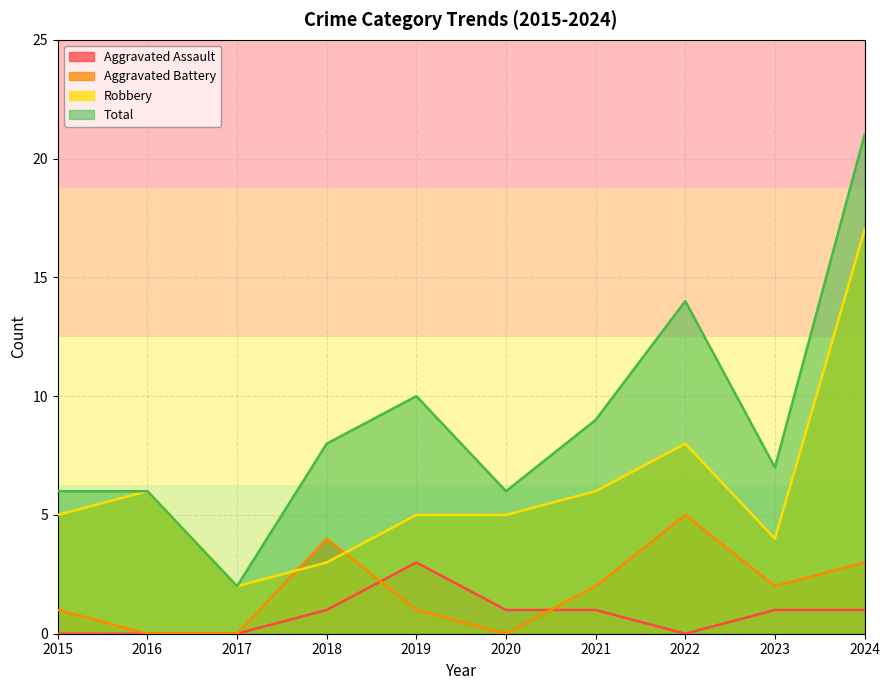

The value of Aggravated Battery at 2021 is 3. True or false?

False